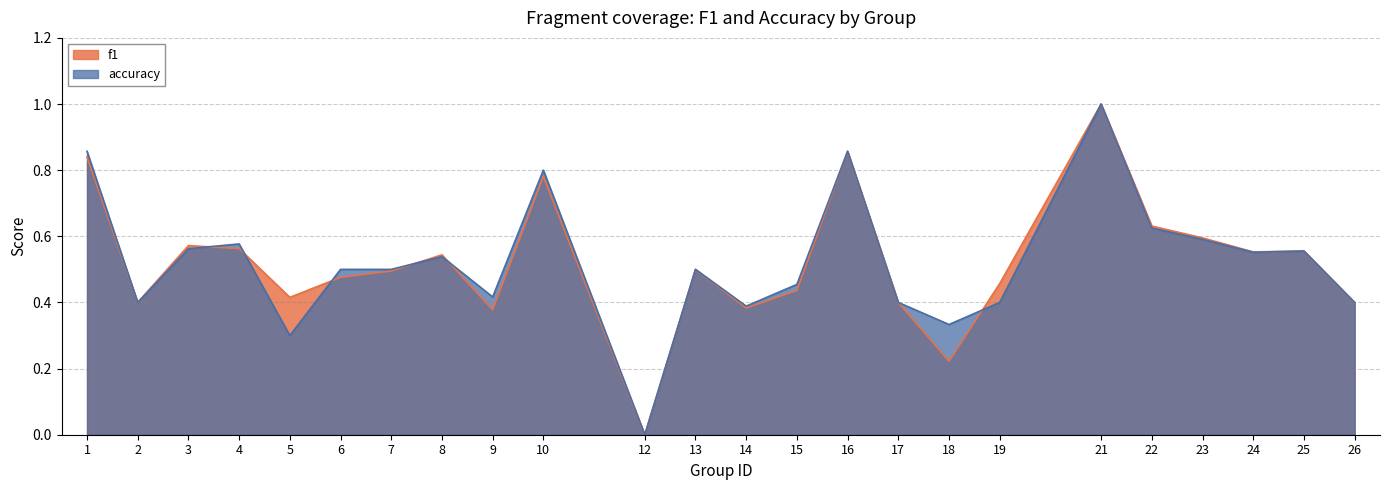

Which series ends up on top after the final intersection of accuracy and f1?

f1